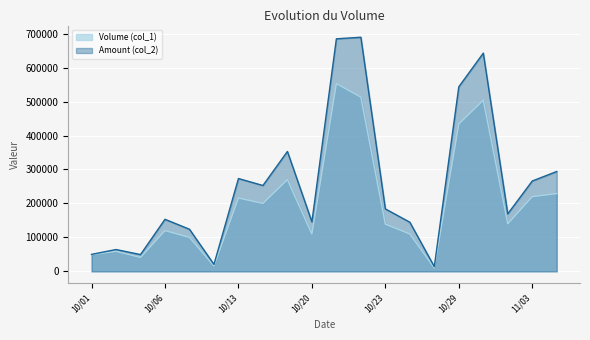

What is the minimum value for Volume (col_1)?

10000